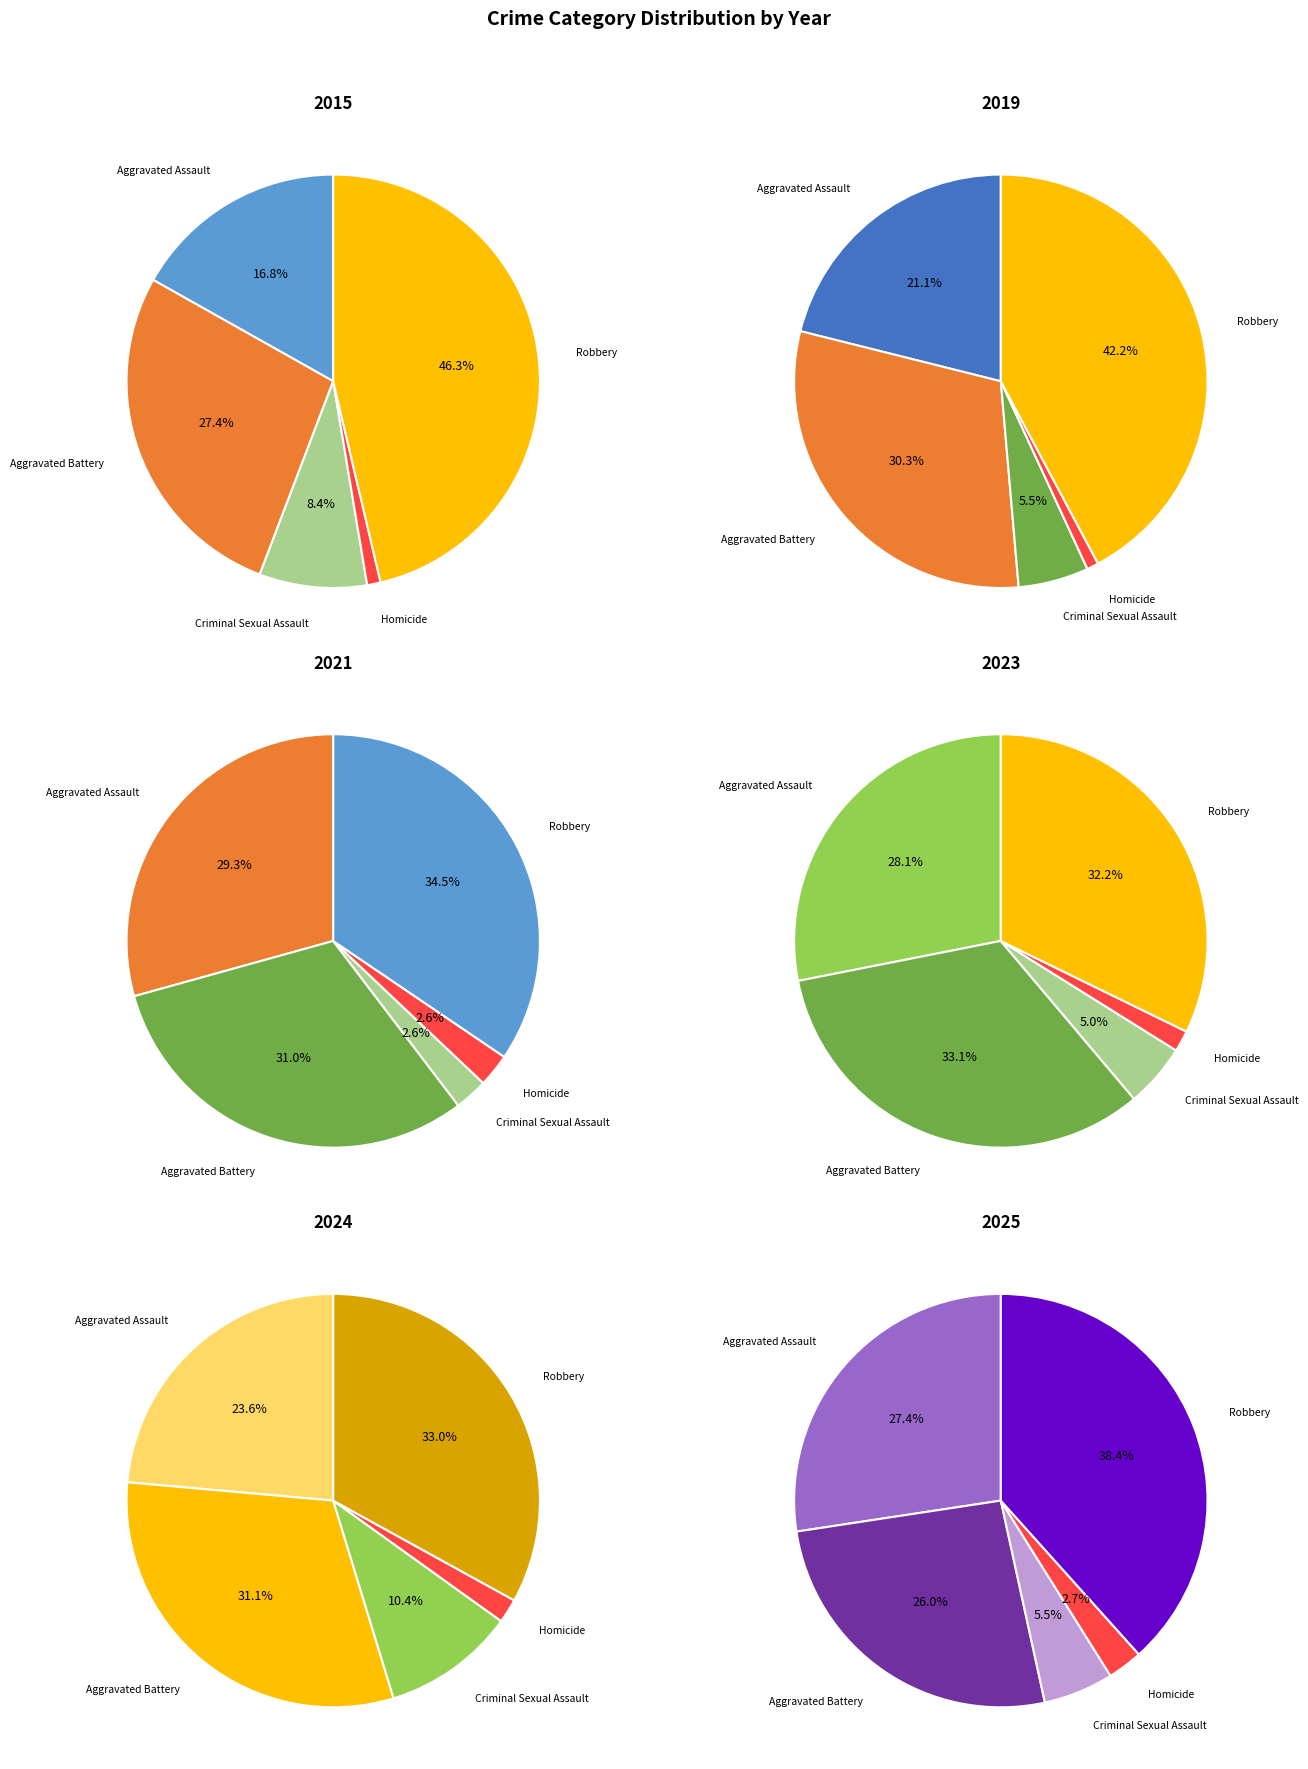

To the nearest percent, what portion does Aggravated Battery represent?

27%